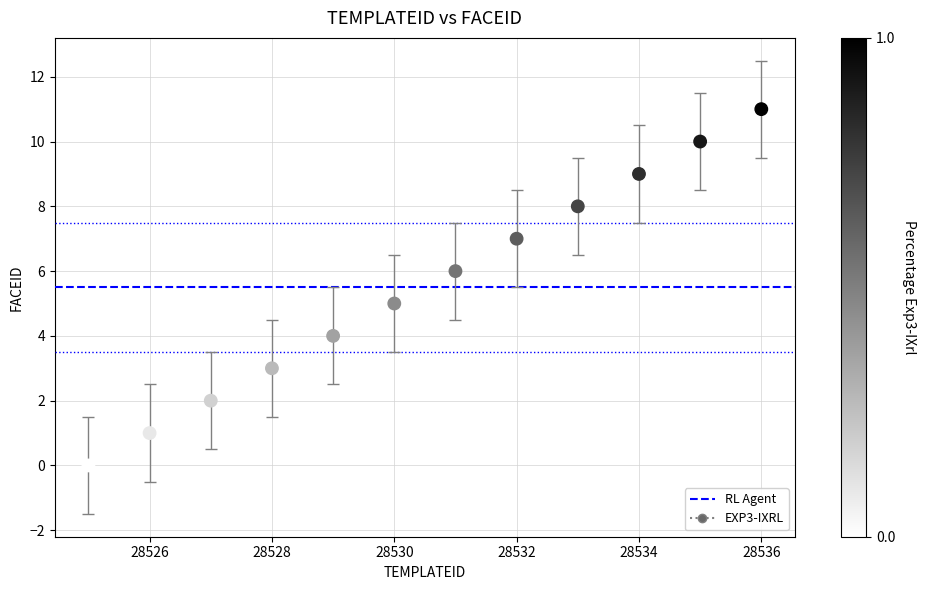

What is the range of Y values (max minus min)?

11